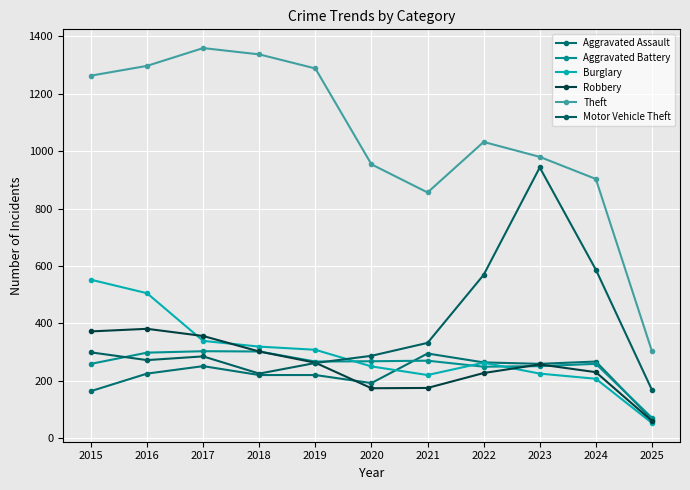

What is the total value across all series at 2023?

2915